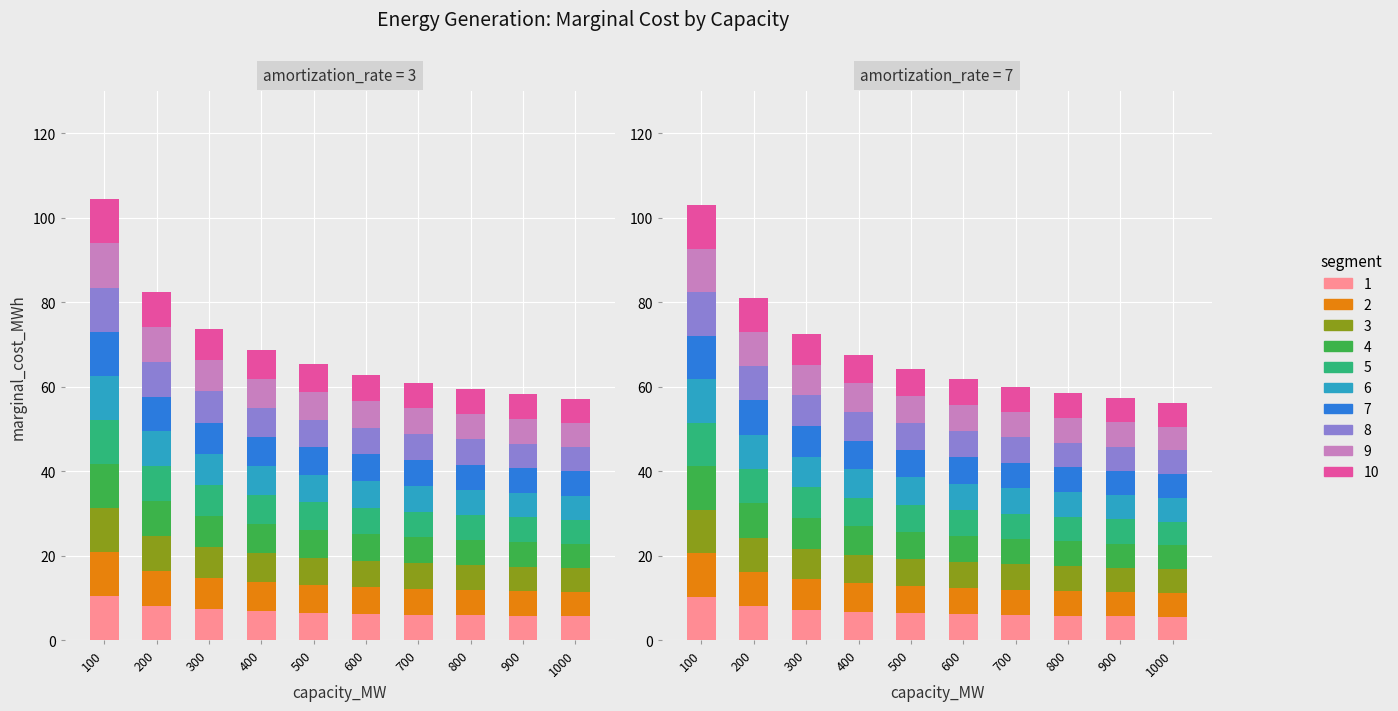

What is the difference between the anthracite_subcritical values at 300 and 800?

1.4